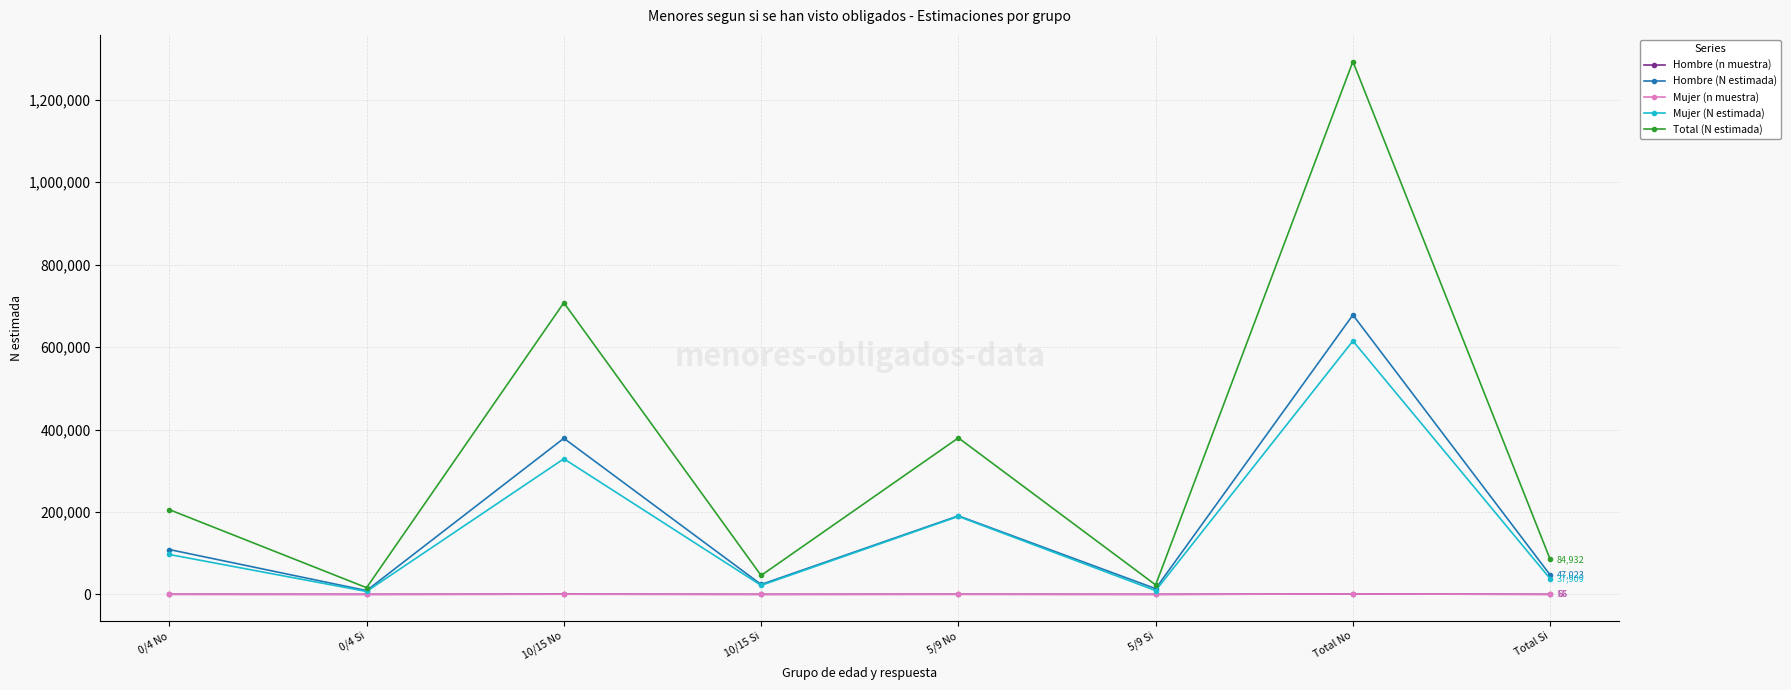

What is the total value across all series at Total No?

2587748